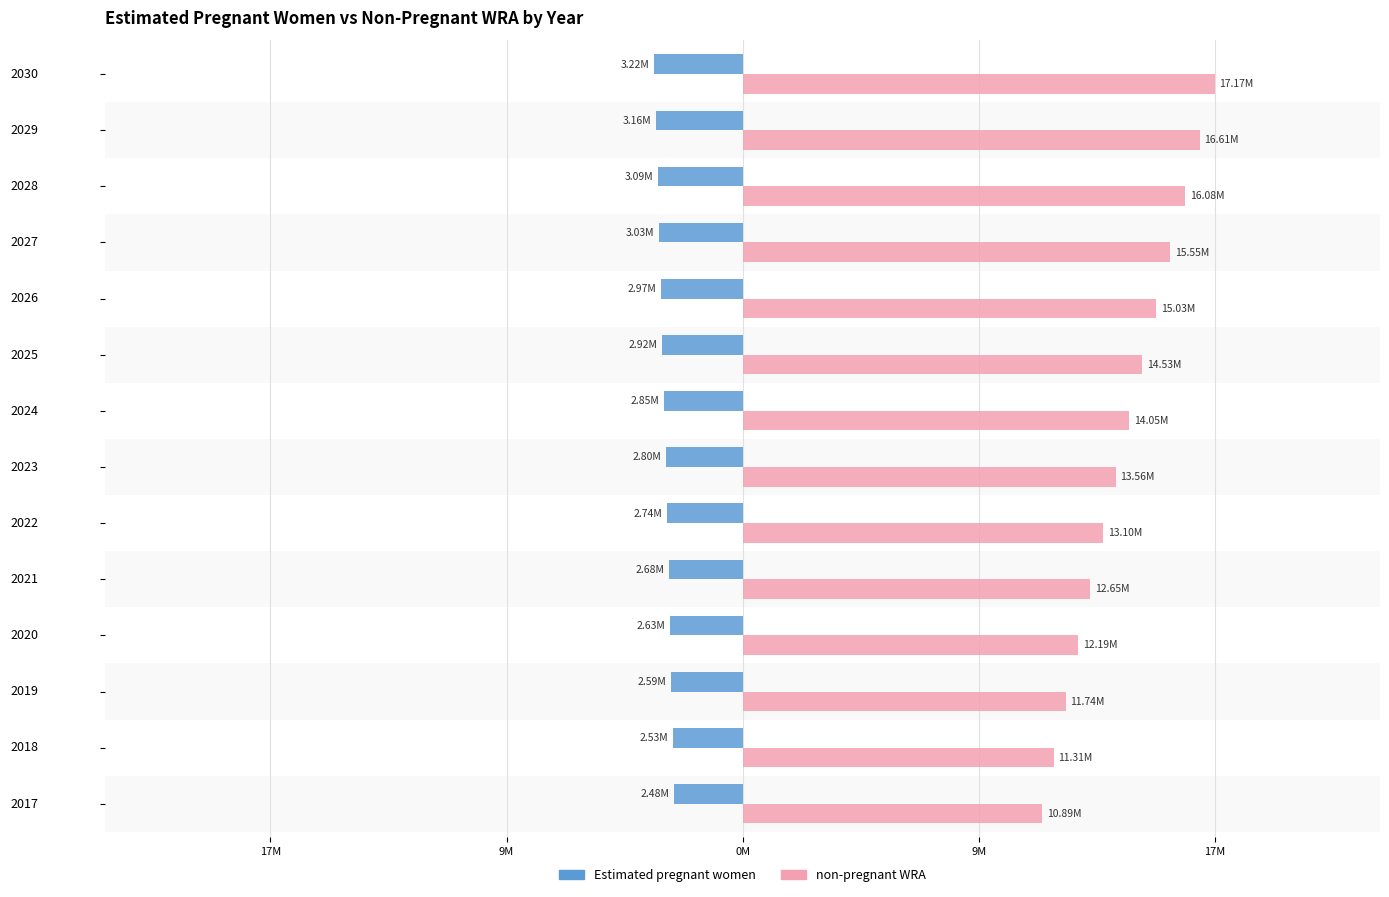

What are all the series names shown in the legend?

Estimated pregnant women, non-pregnant WRA